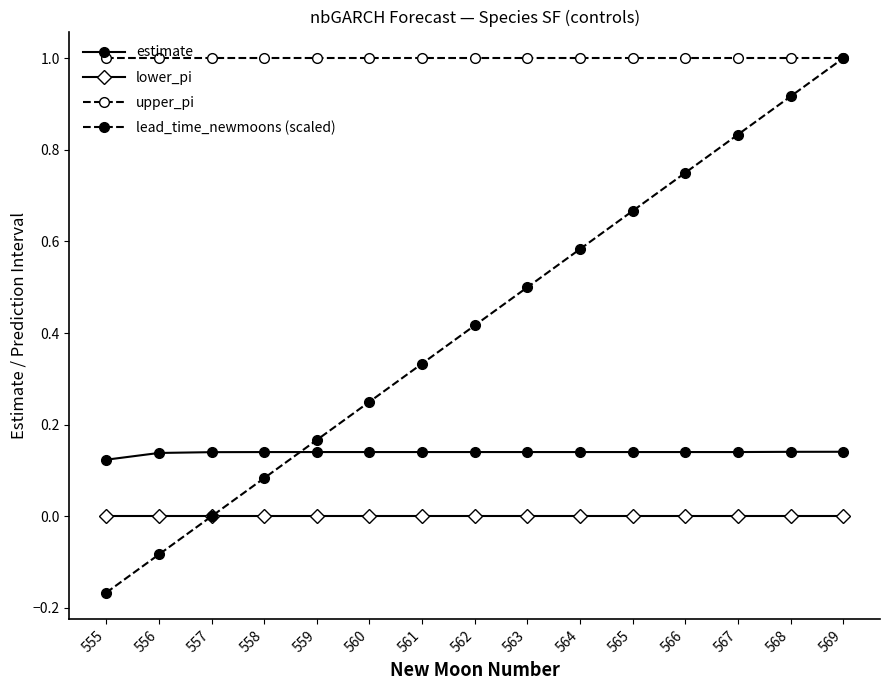

True or false: upper_pi and lead_time_newmoons (scaled) intersect in this chart.

False